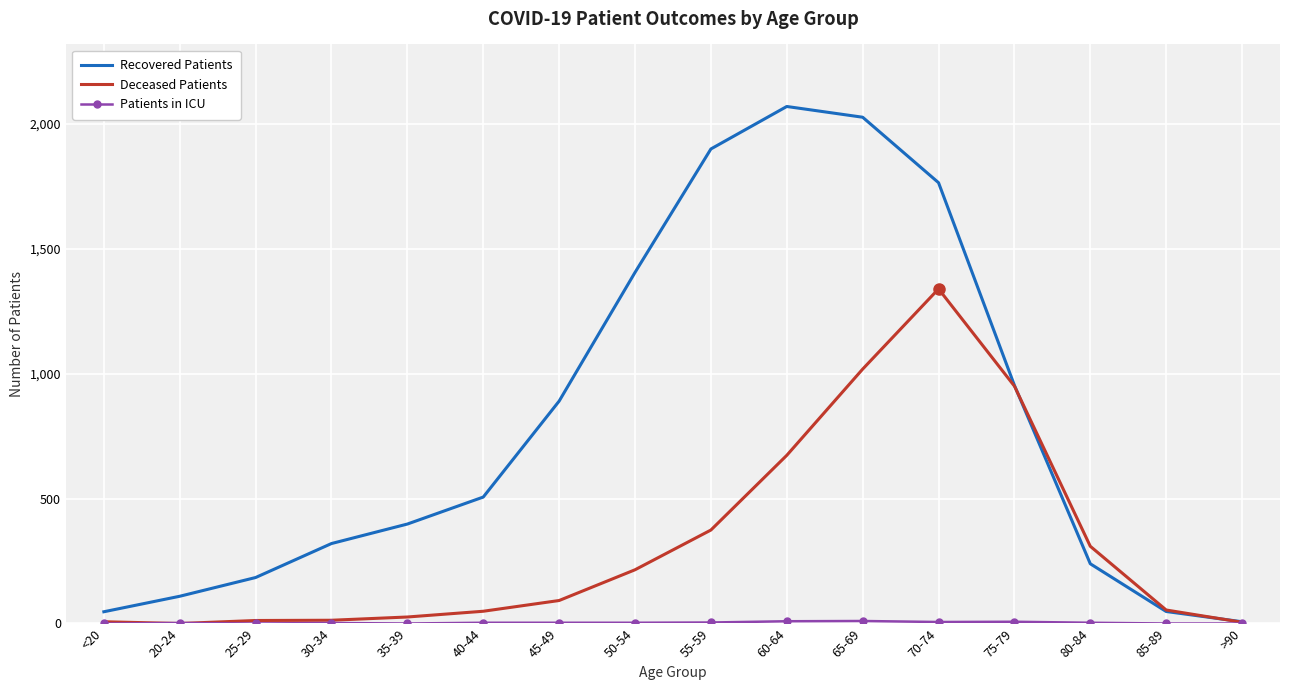

The Recovered Patients series shows 533 at 45-49. True or false?

False